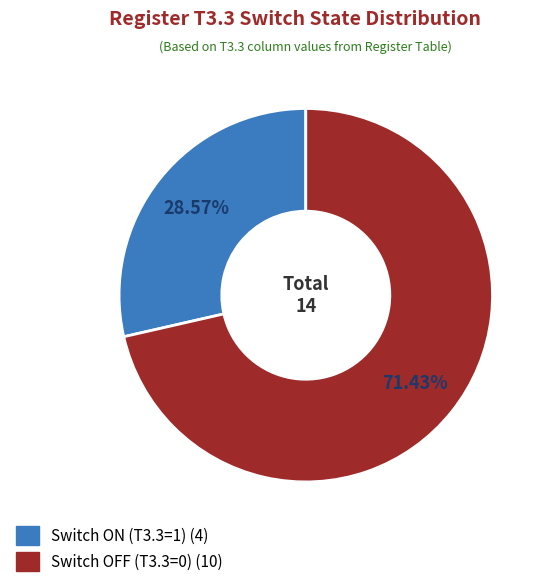

To the nearest percent, what is the average slice percentage?

50%